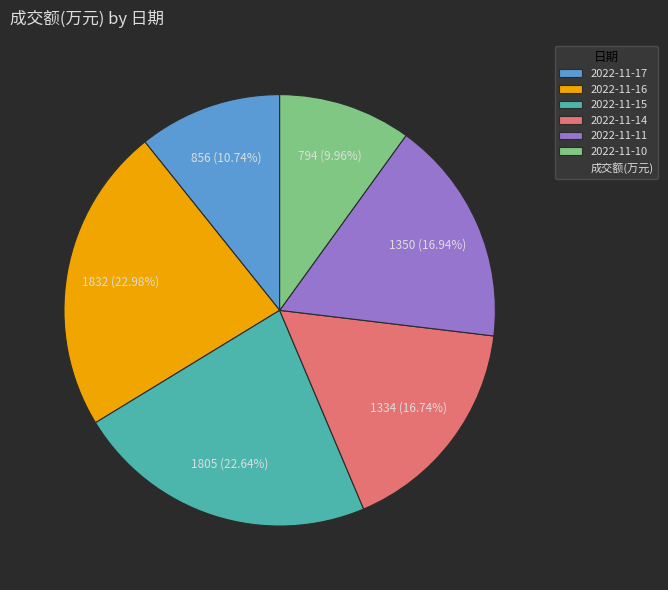

Is there a majority slice in this chart?

No